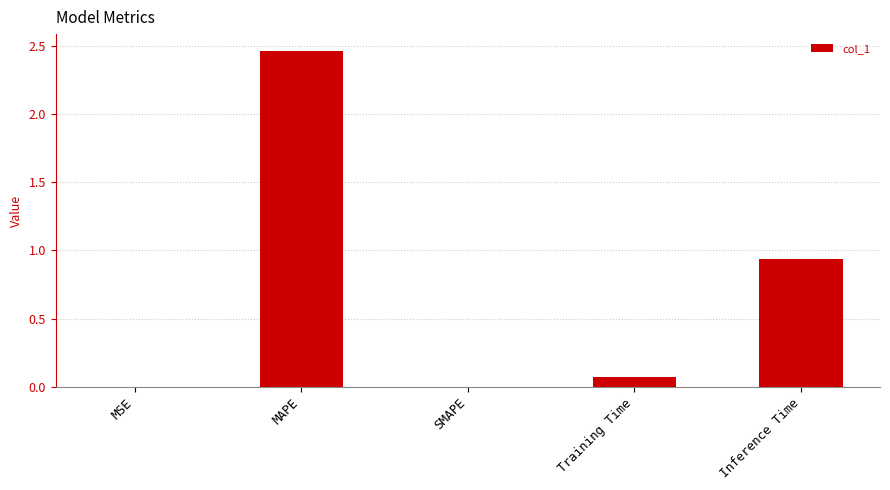

The value at Inference Time is 1.4. True or false?

False